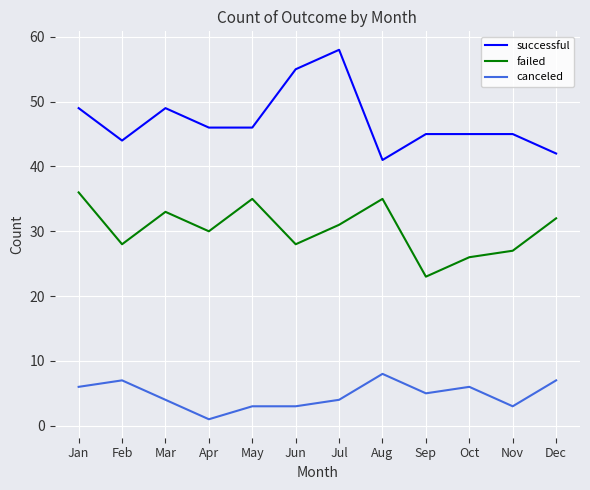

Which series changed the most between Jun and Oct?

successful